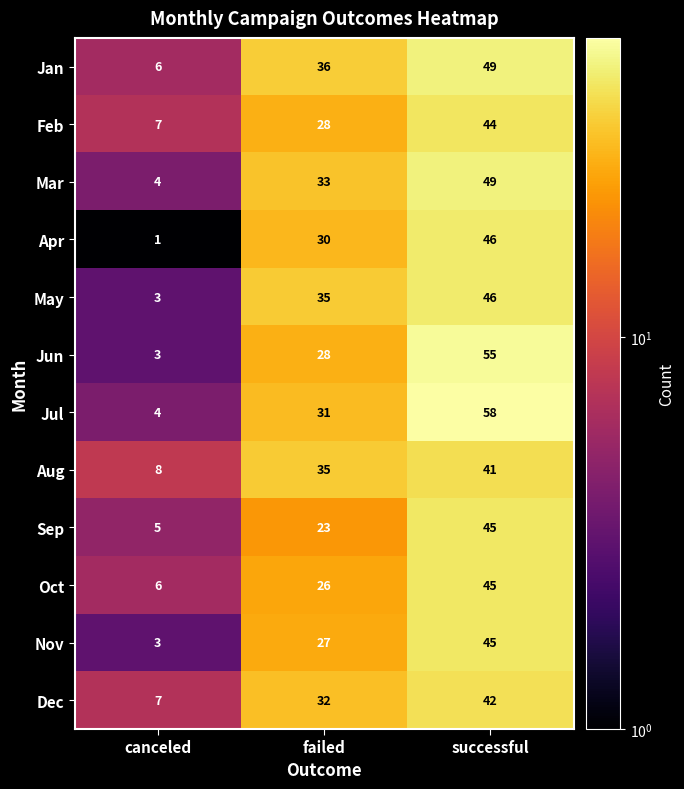

How many data points in Feb are less than 28?

1